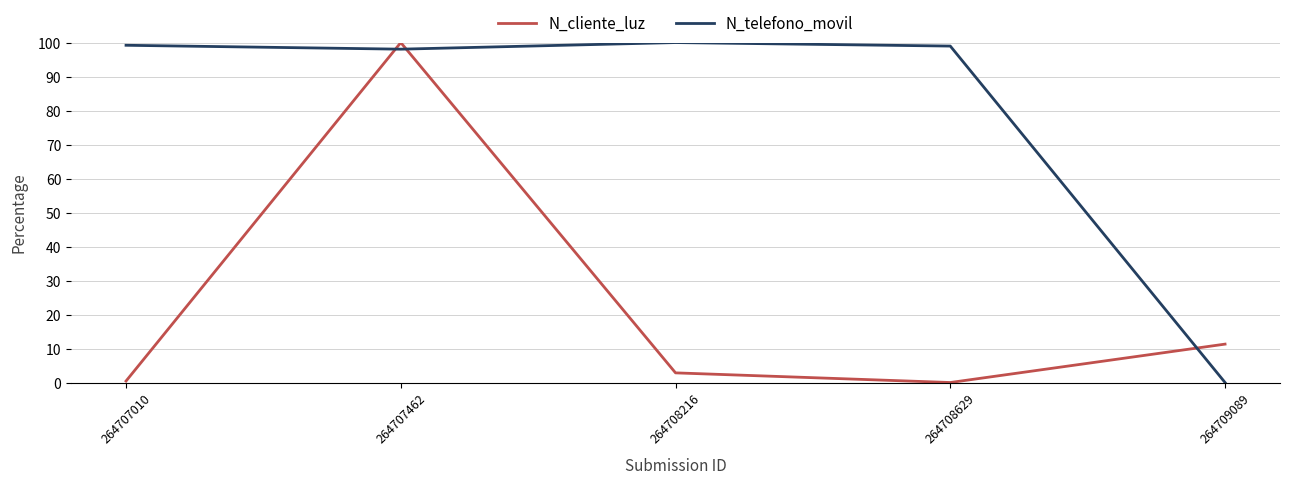

How many positive values does the N_cliente_luz series have?

4